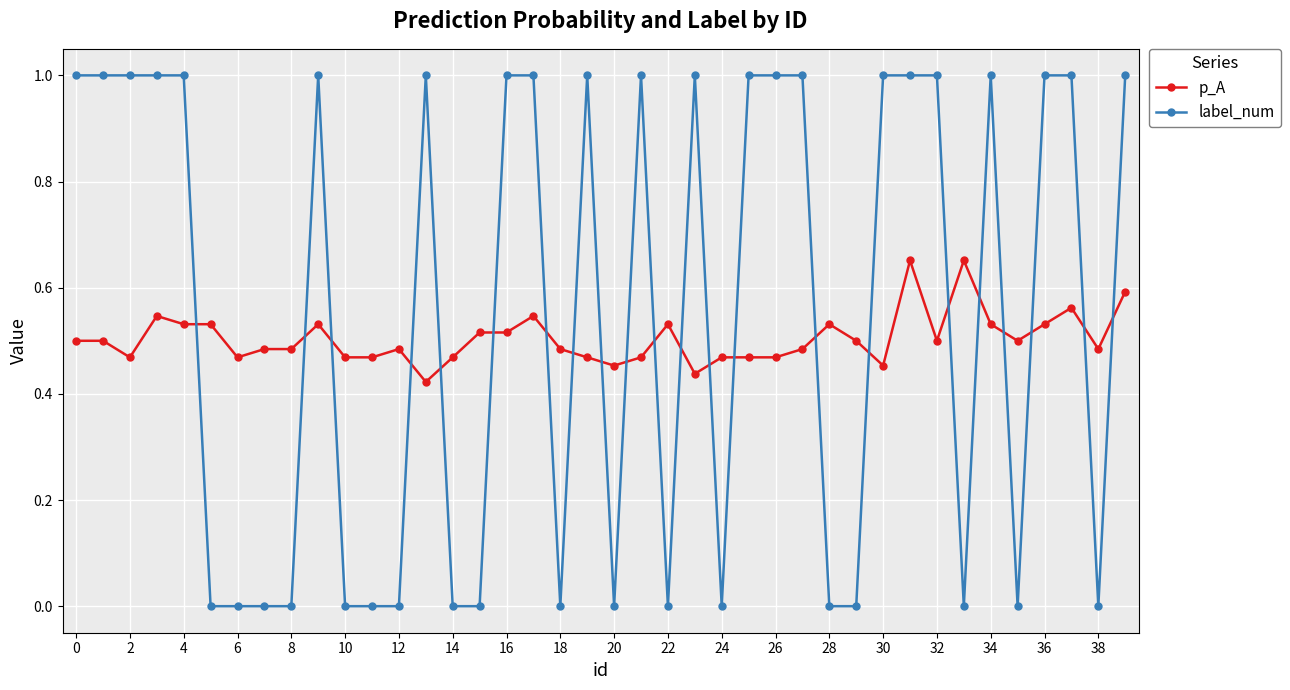

How many lines are shown in the chart?

2